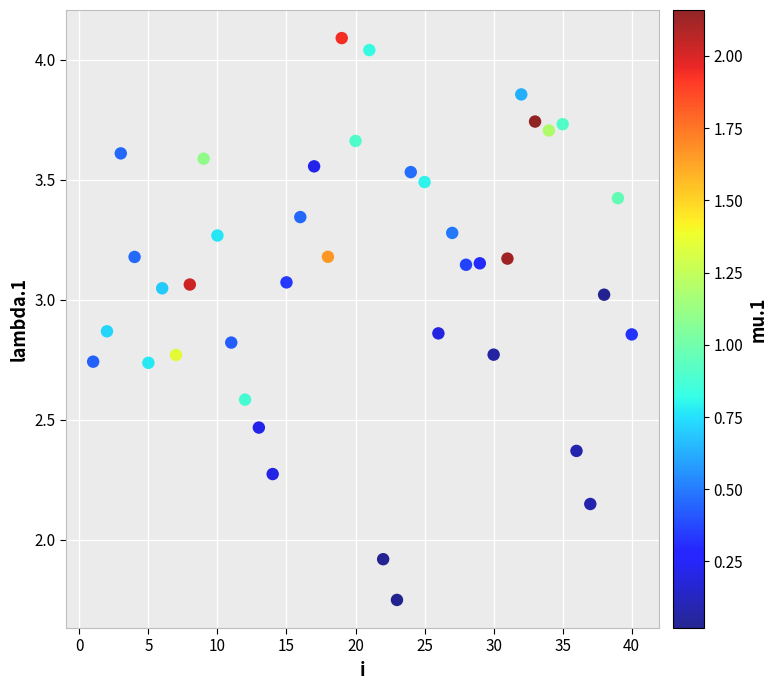

What Y value in the scatter plot is closest to 2?

1.9